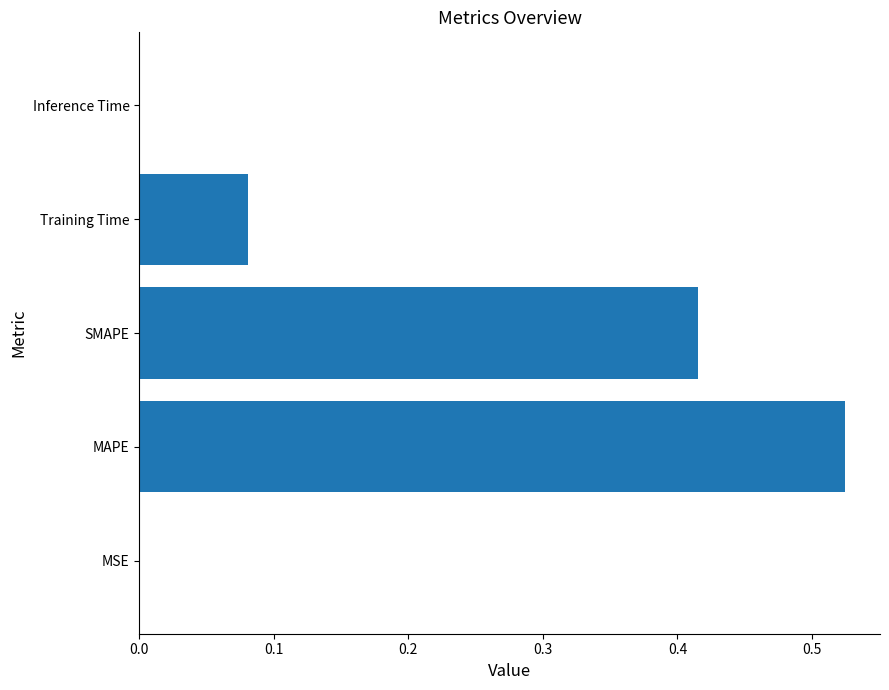

Which has a higher value, Training Time or MAPE?

MAPE